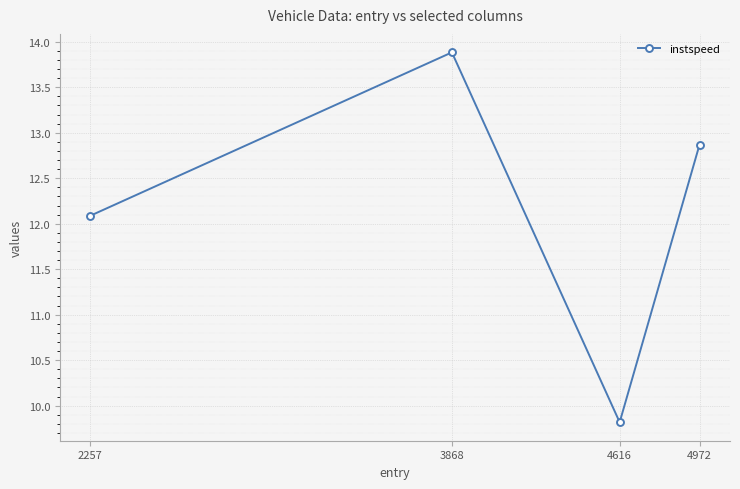

Reading right to left, list all the values displayed in this chart.

12.9	9.8	13.9	12.1